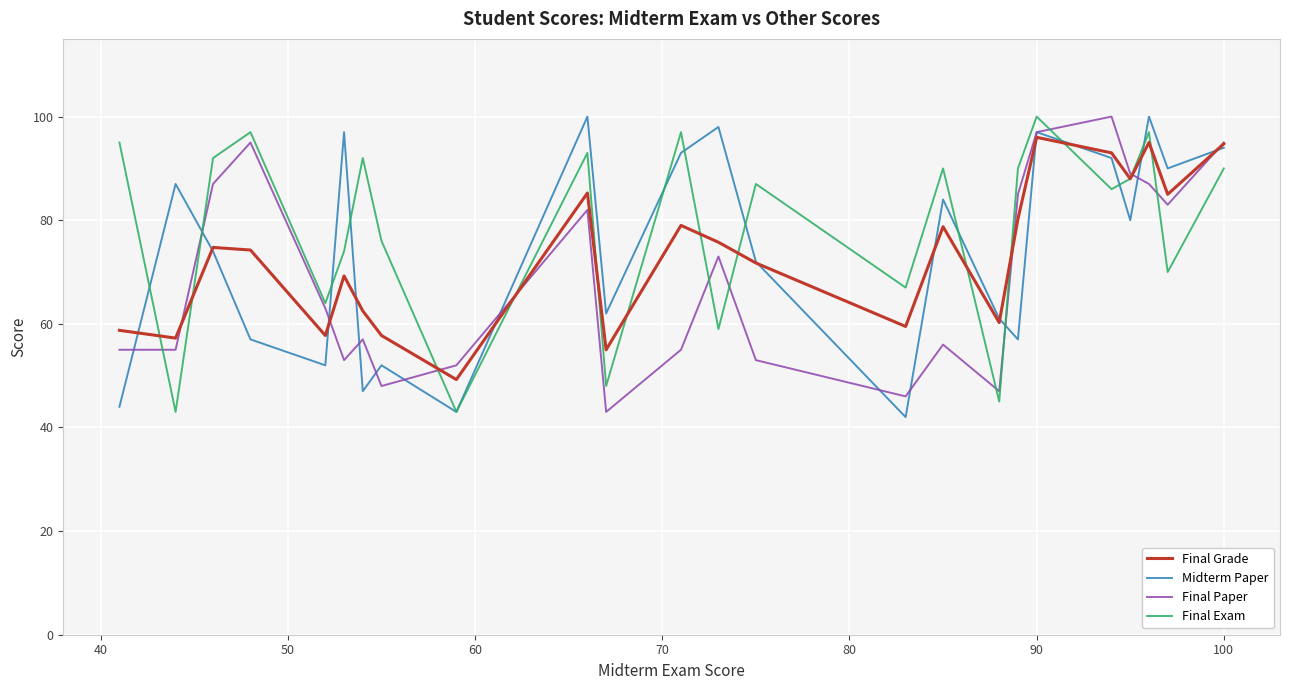

What is the maximum value shown in the chart?

100.0